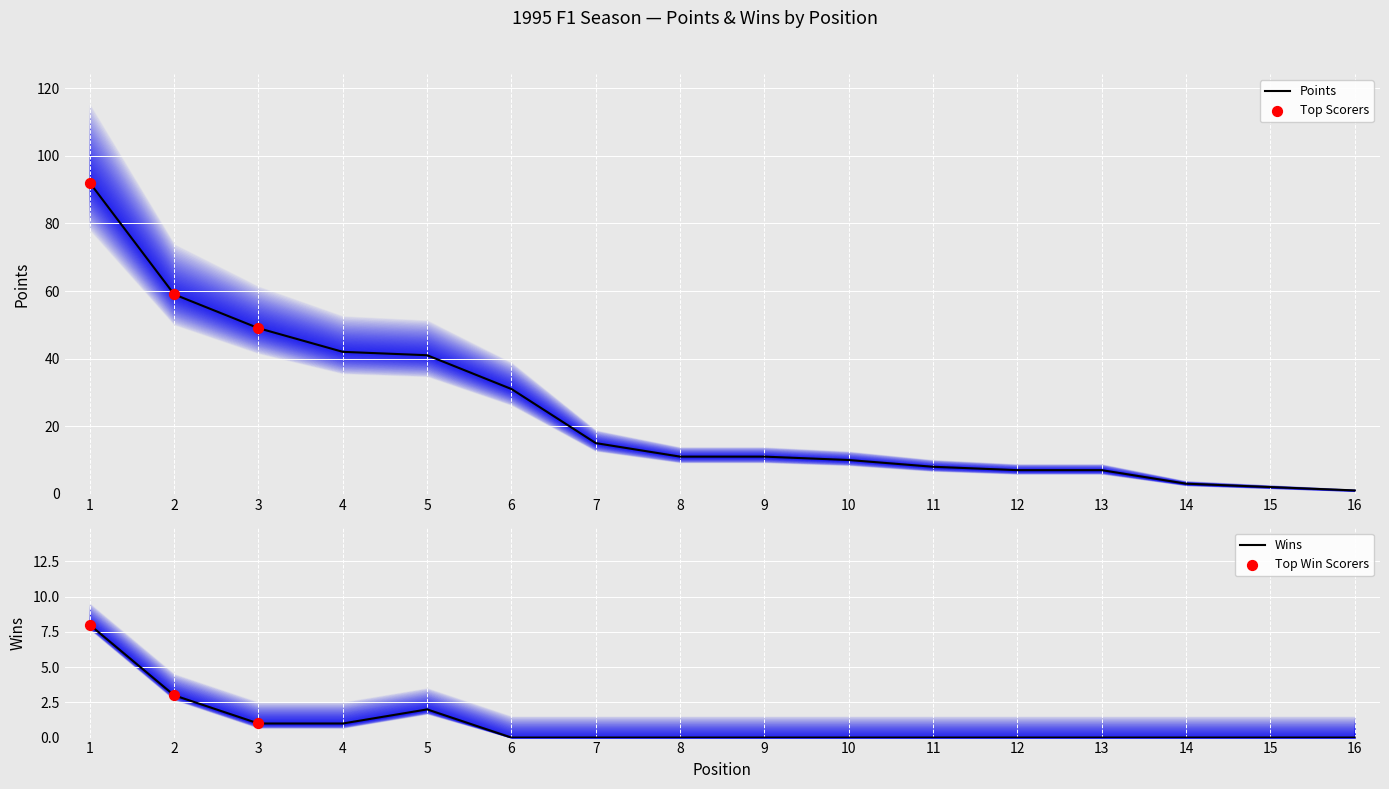

Is the value of Wins at 14 greater than the value of Points at 5?

No